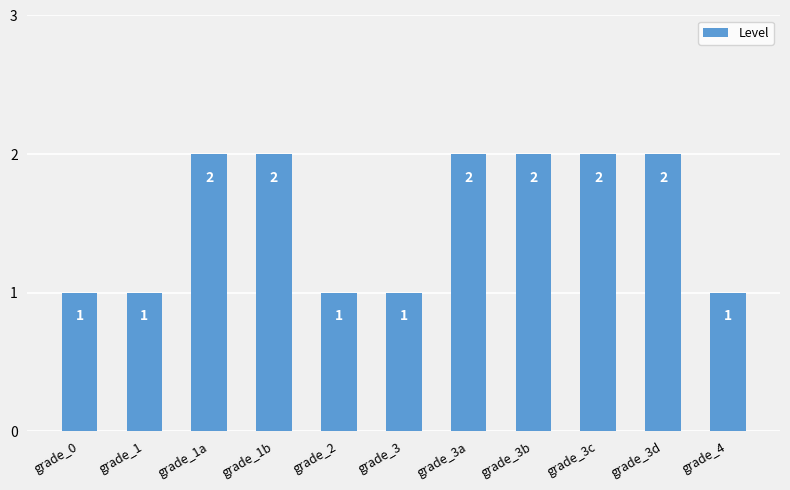

How many values are between 1 and 2?

11